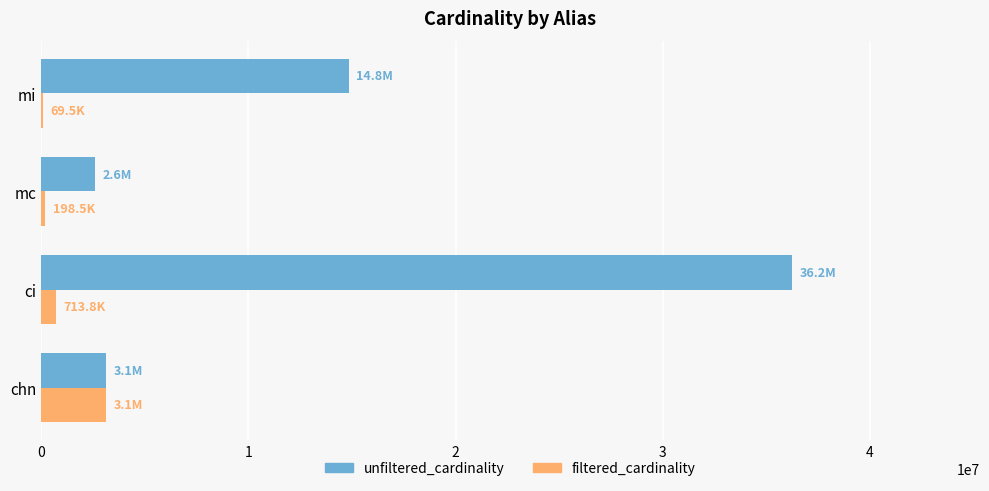

Which series changed the most between chn and mi?

unfiltered_cardinality